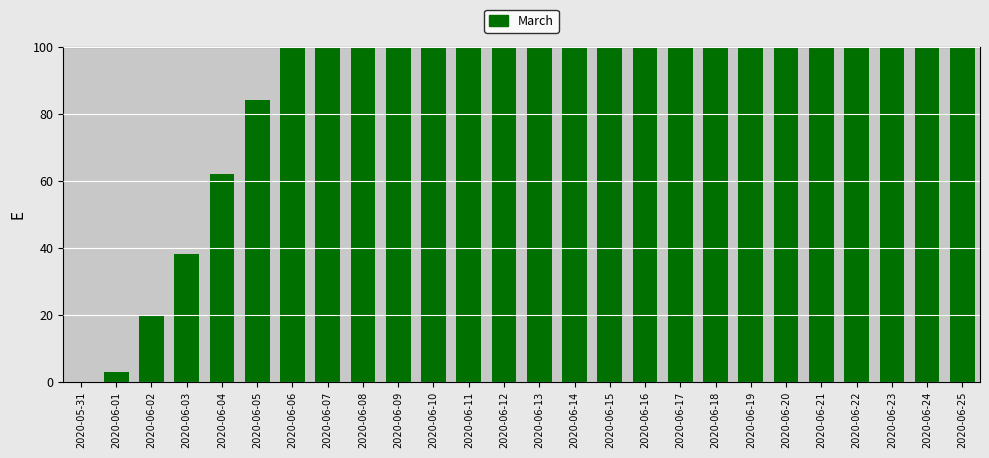

How many values are below 234?

13